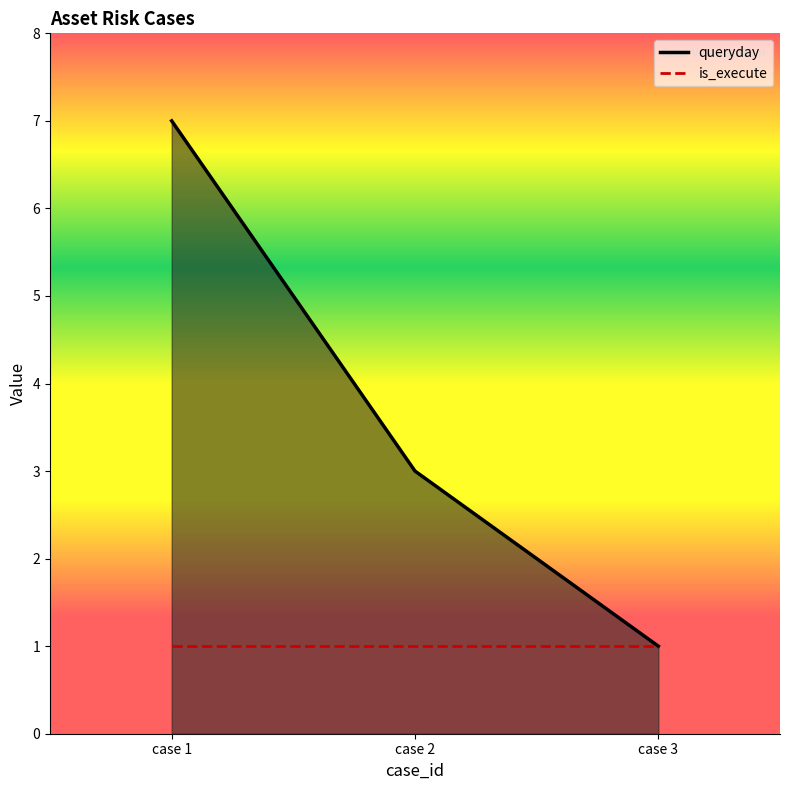

Rank the categories by queryday value from lowest to highest.

case 3, case 2, case 1